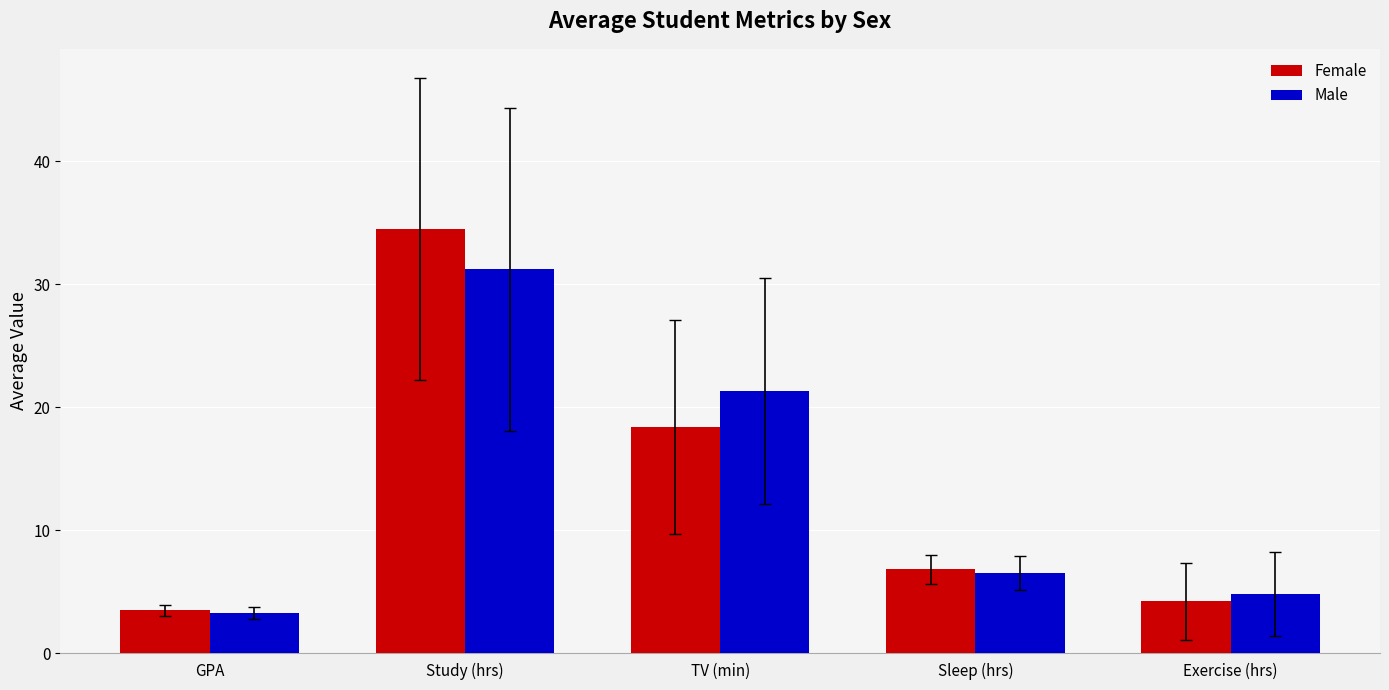

What is the difference between the maximum and second lowest values in the Male series?

26.4